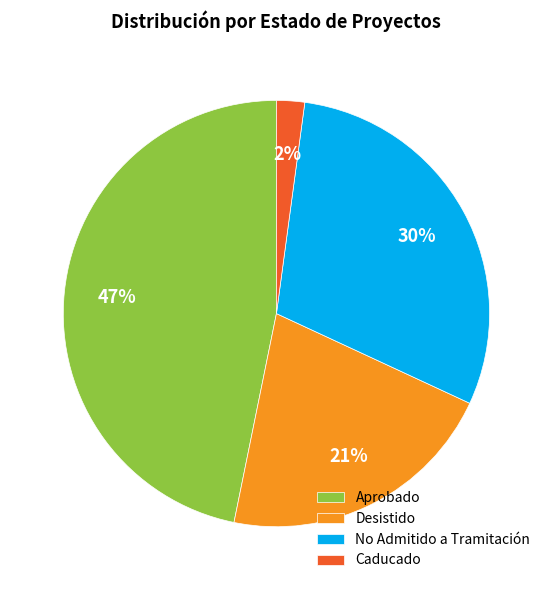

Do Caducado and Desistido together represent more than half of the pie?

No